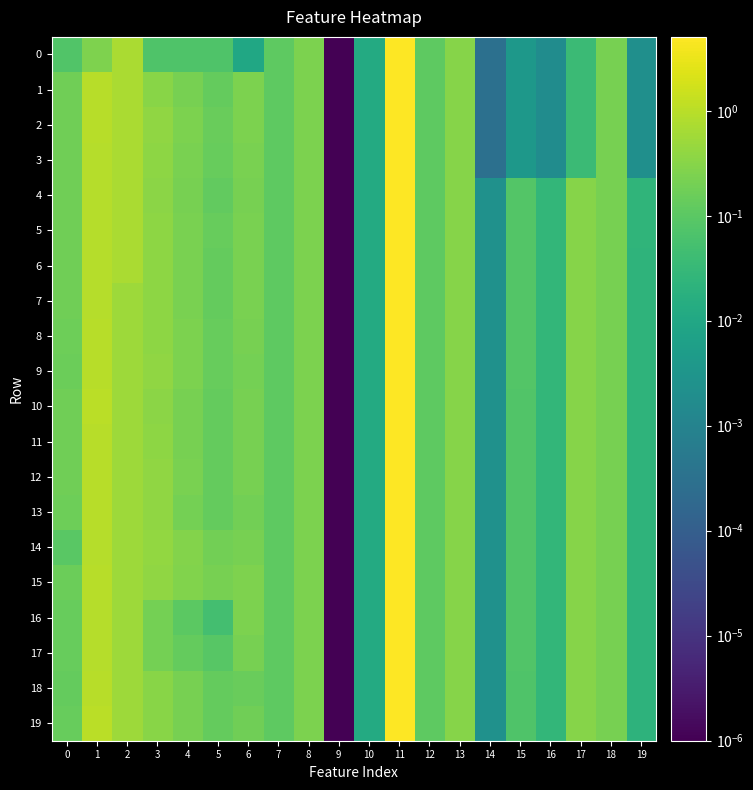

What is the greatest value displayed?

5.1